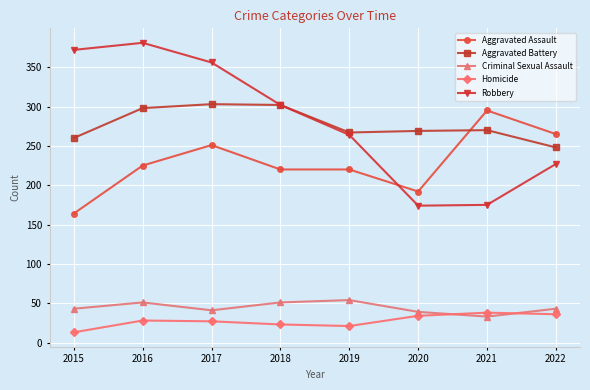

True or false: Aggravated Assault has more than 1 interior local peaks.

True